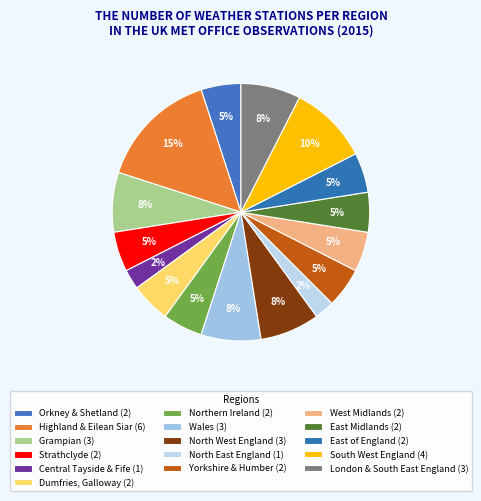

What portion of the pie excludes East of England?

95.0%